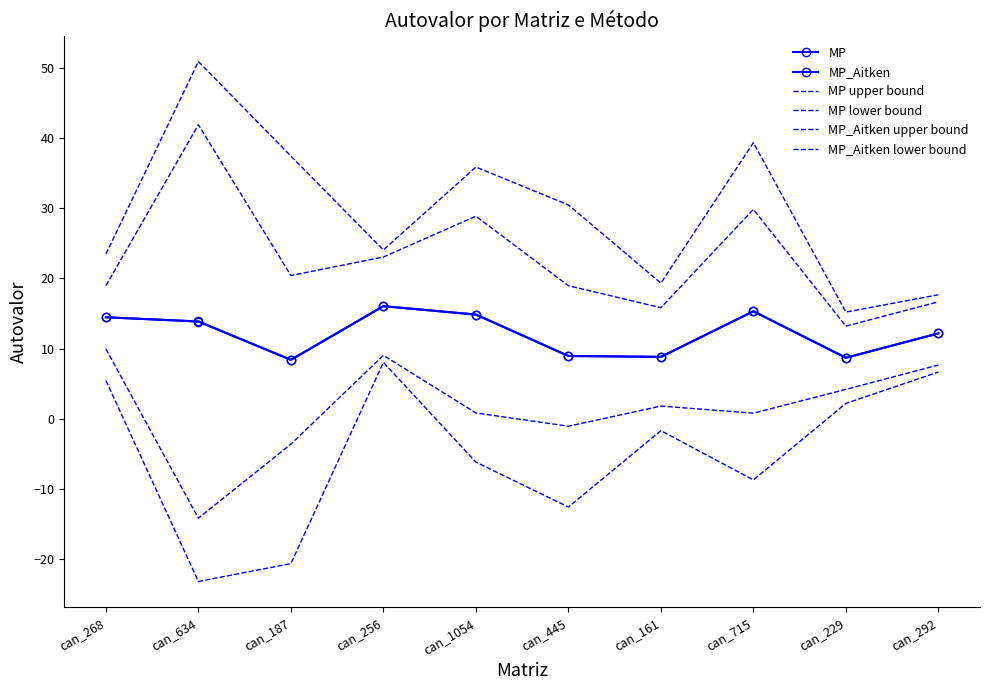

Reading left to right, list all the values displayed in this chart.

MP: 14.5	13.9	8.4	16.0	14.8	9.0	8.8	15.3	8.7	12.2
MP_Aitken: 14.5	13.9	8.4	16.0	14.8	9.0	8.8	15.3	8.7	12.2
MP upper bound: 23.5	50.9	37.4	24.0	35.8	30.5	19.3	39.3	15.2	17.7
MP lower bound: 5.5	-23.1	-20.6	8.0	-6.2	-12.5	-1.7	-8.7	2.2	6.7
MP_Aitken upper bound: 19.0	41.9	20.4	23.0	28.8	19.0	15.8	29.8	13.2	16.7
MP_Aitken lower bound: 10.0	-14.1	-3.6	9.0	0.8	-1.0	1.8	0.8	4.2	7.7